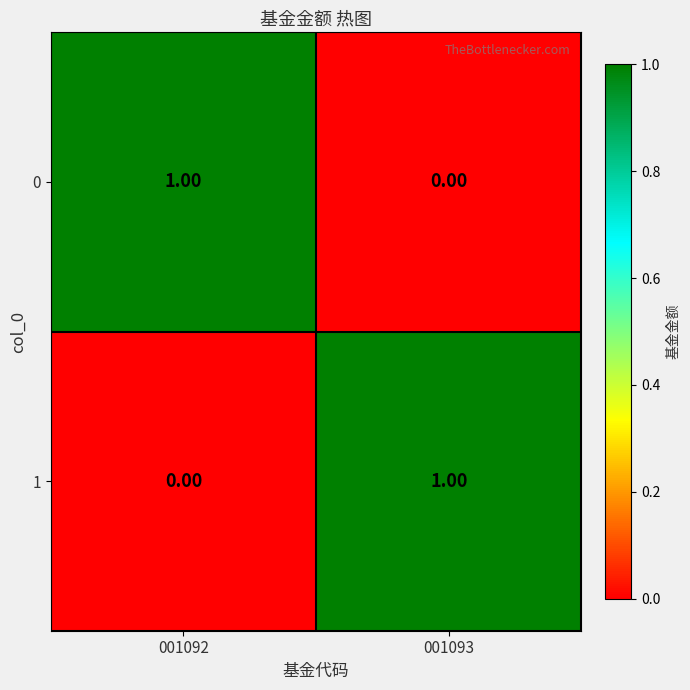

How many distinct data groups are displayed?

2